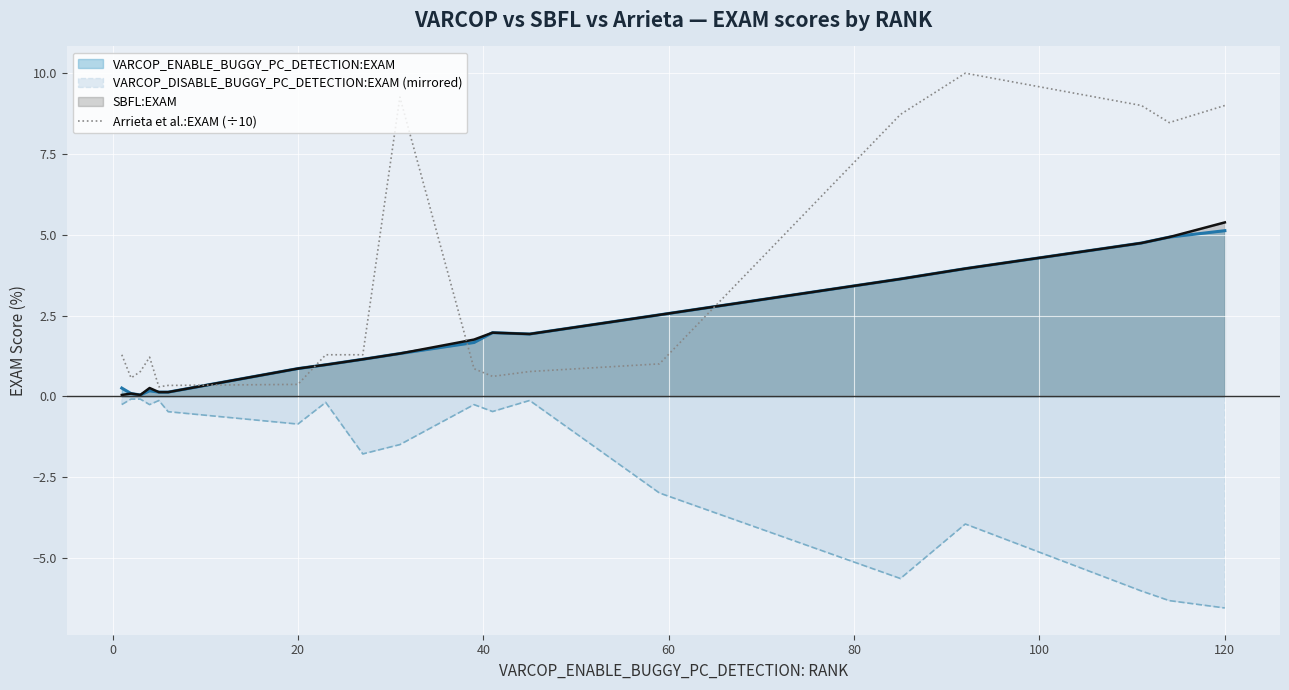

True or false: Arrieta et al.:EXAM (÷10) and VARCOP_DISABLE_BUGGY_PC_DETECTION:EXAM (mirrored) intersect in this chart.

False